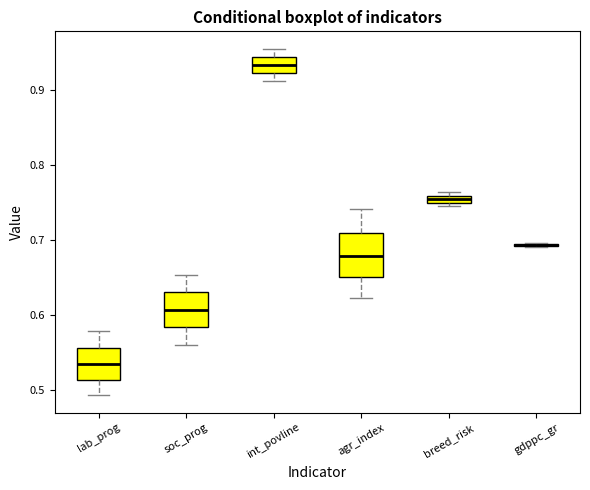

Which box is the tallest, from its lower edge to its upper edge?

agr_index